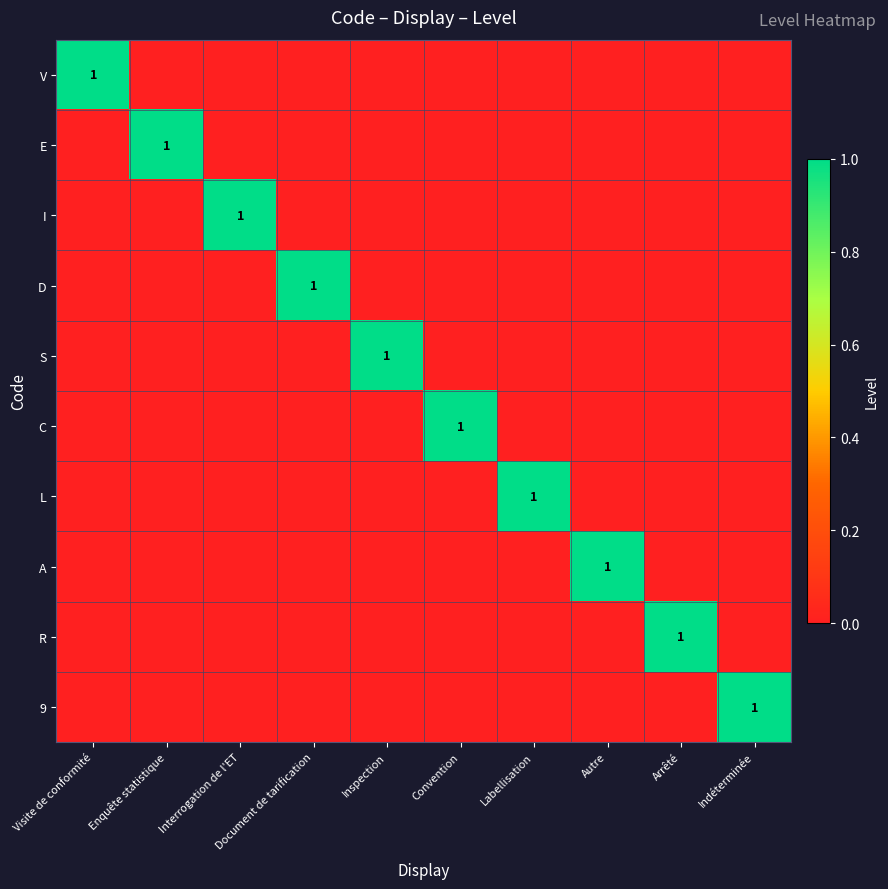

What is the total value across all series at Enquête statistique?

1